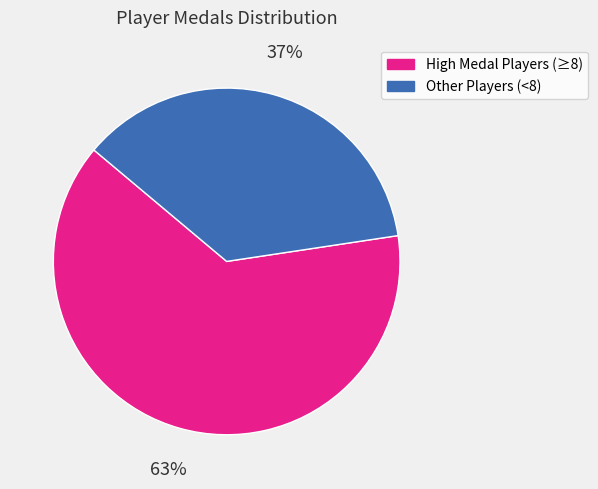

To the nearest percent, what is the average slice percentage?

50%